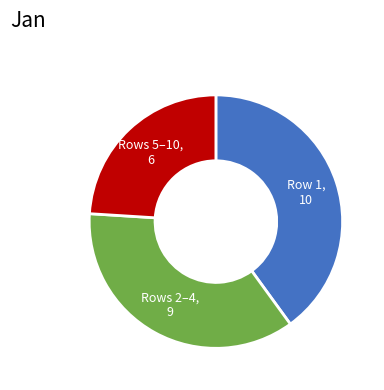

Is there any slice that represents more than half of the pie?

No